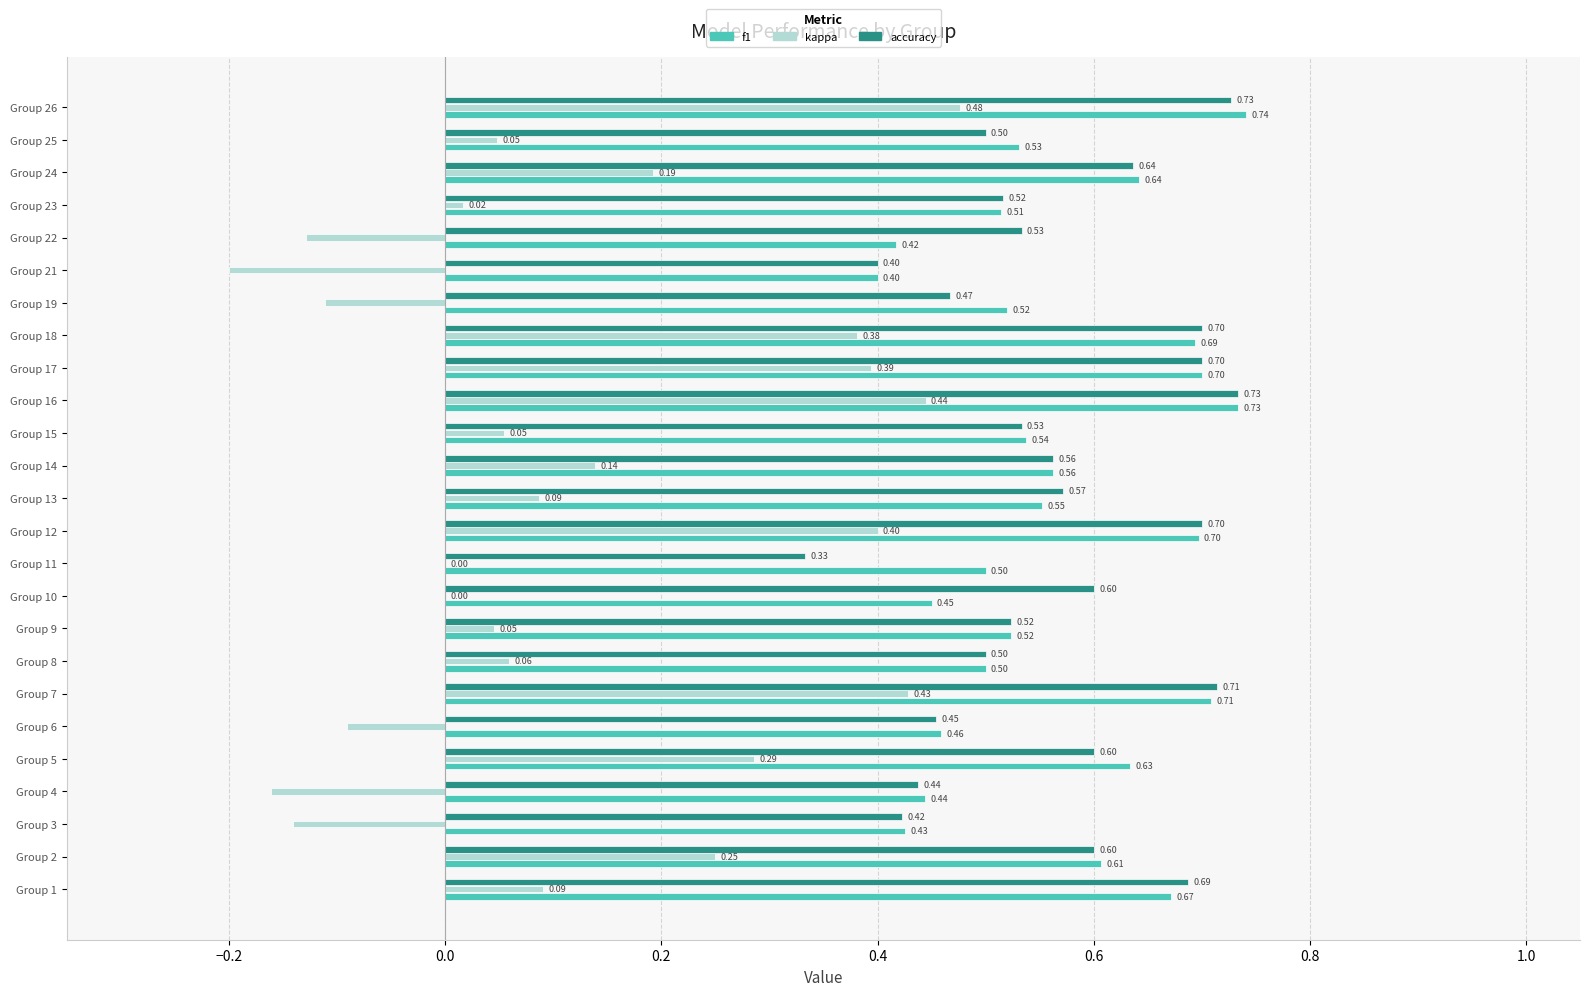

At which category is the sum across all series the highest?

Group 26